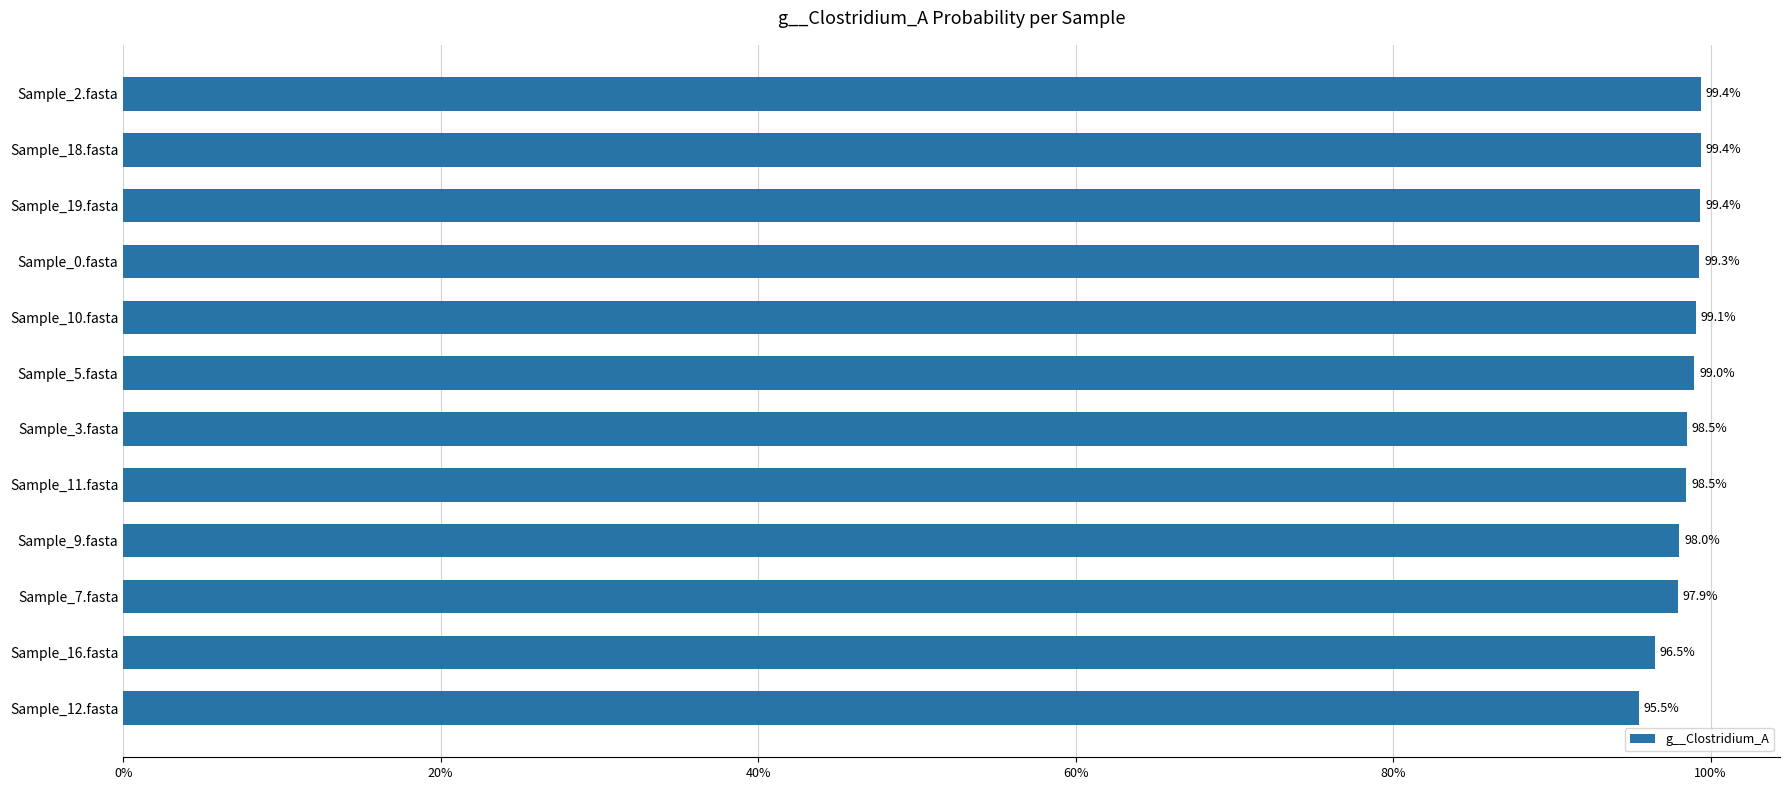

Approximately how many times larger is the value at Sample_10.fasta compared to Sample_19.fasta?

1.0